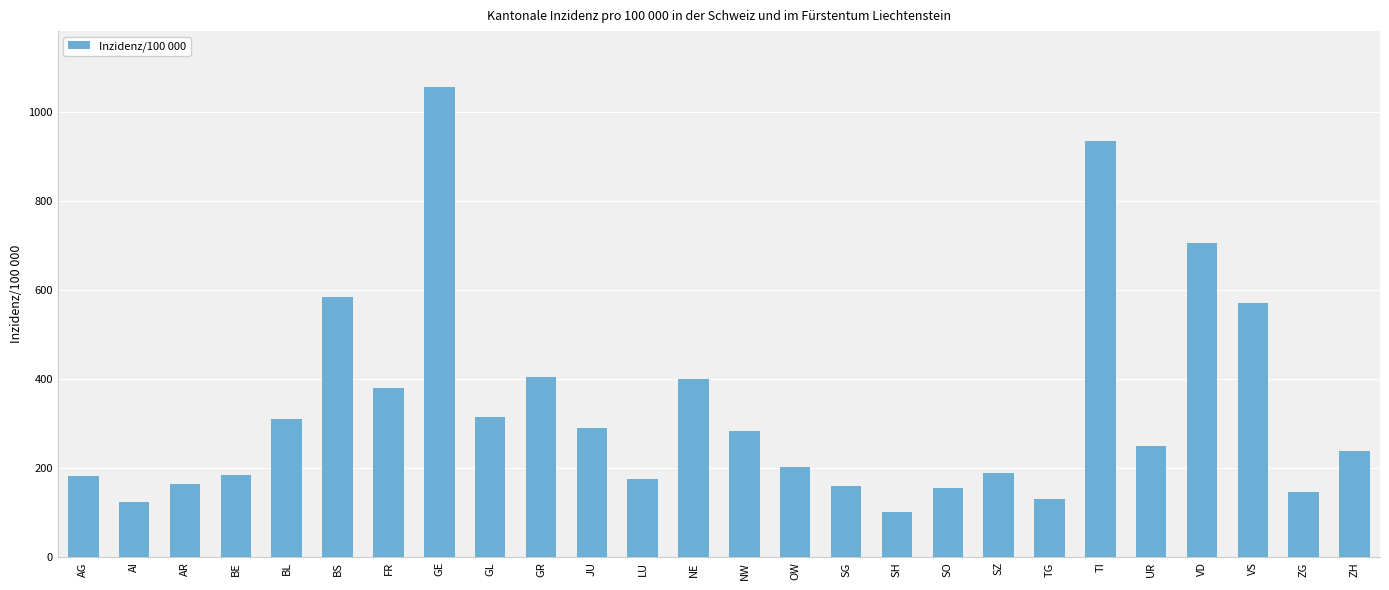

What is the difference between the maximum and minimum values?

952.9